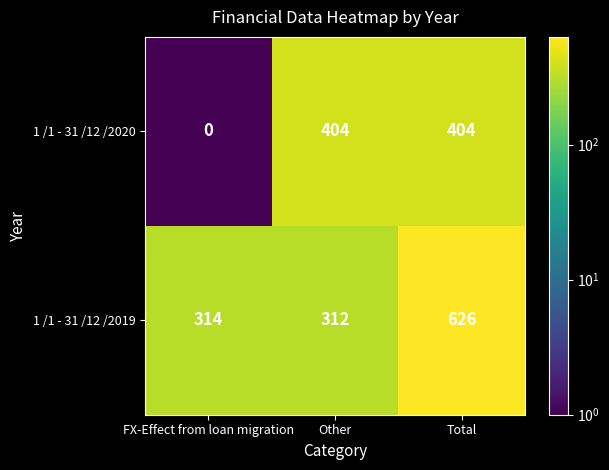

Reading left to right, list all the values displayed in this chart.

1 /1 - 31 /12 /2020: FX-Effect from loan migration=0	Other=404	Total=404
1 /1 - 31 /12 /2019: FX-Effect from loan migration=314	Other=312	Total=626